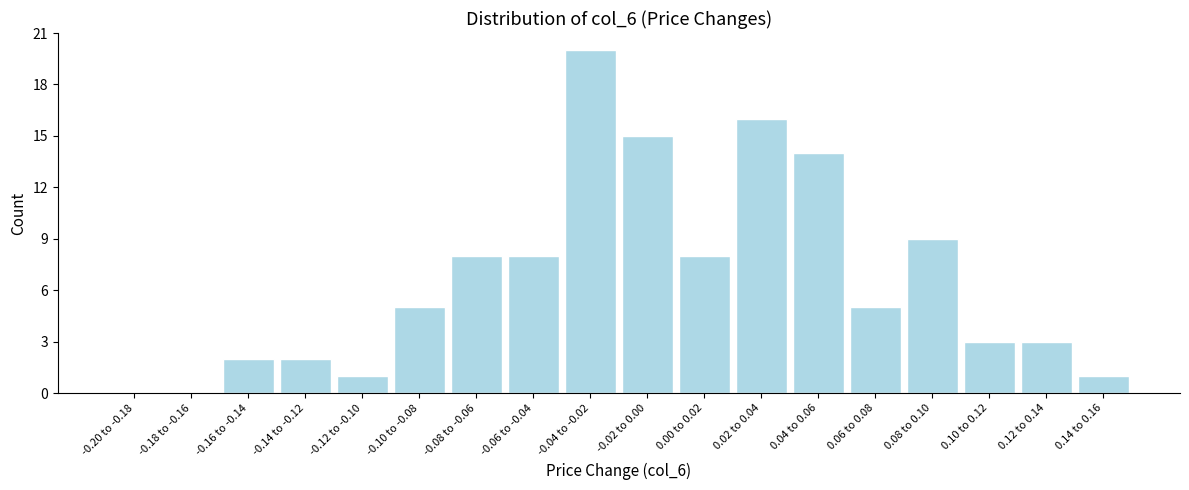

Reading right to left, what are all the values shown in this chart?

0.14 to 0.16=1	0.12 to 0.14=3	0.10 to 0.12=3	0.08 to 0.10=9	0.06 to 0.08=5	0.04 to 0.06=14	0.02 to 0.04=16	0.00 to 0.02=8	-0.02 to 0.00=15	-0.04 to -0.02=20	-0.06 to -0.04=8	-0.08 to -0.06=8	-0.10 to -0.08=5	-0.12 to -0.10=1	-0.14 to -0.12=2	-0.16 to -0.14=2	-0.18 to -0.16=0	-0.20 to -0.18=0